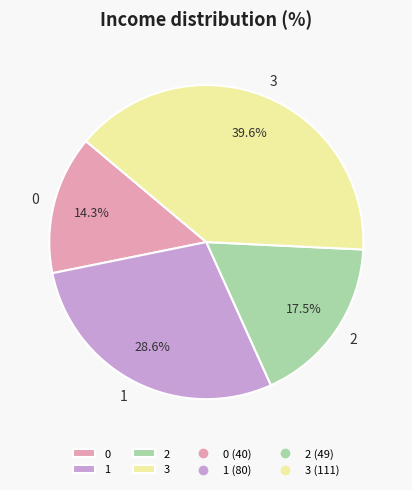

What percentage do 1 and 0 together represent?

42.9%